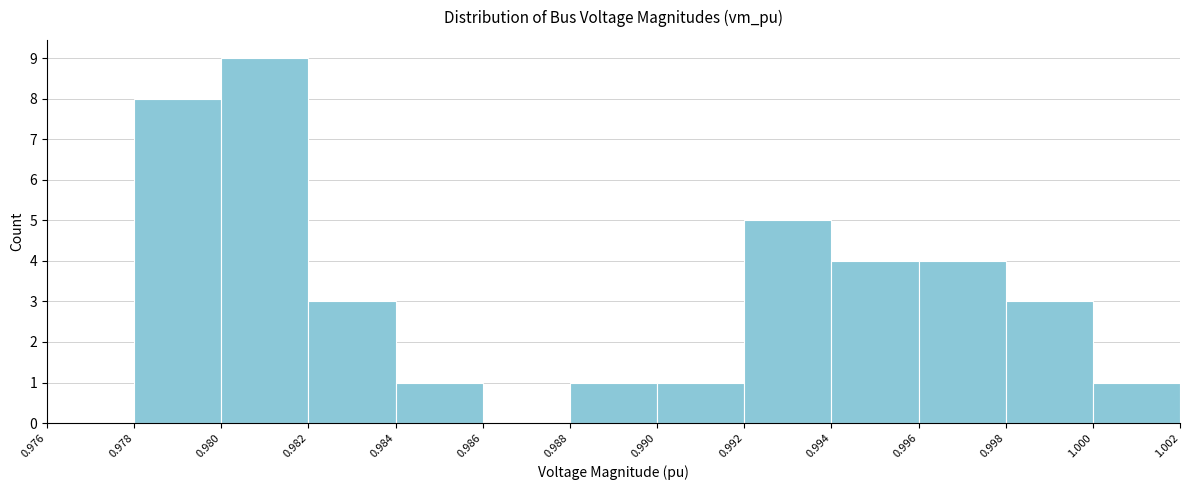

What is the height of the bar covering 0.990 to 0.992 on the x-axis? The values are not printed on the chart, so give them approximately, as read against the axis.

1